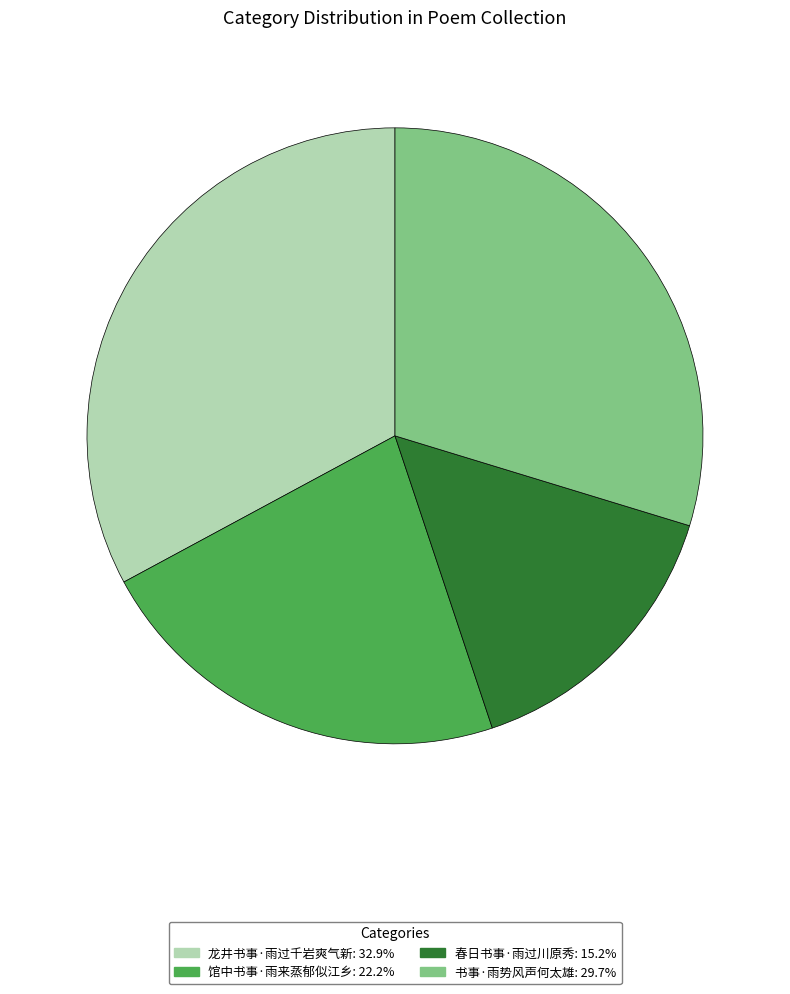

What is the smallest slice in the pie chart?

春日书事·雨过川原秀